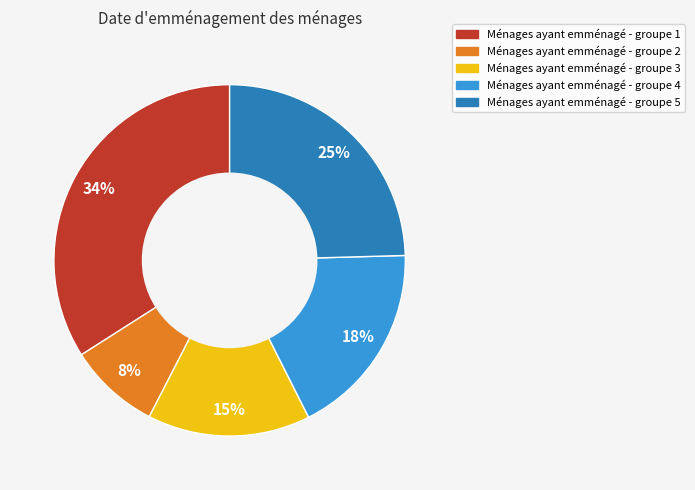

How many segments does this pie chart have?

5